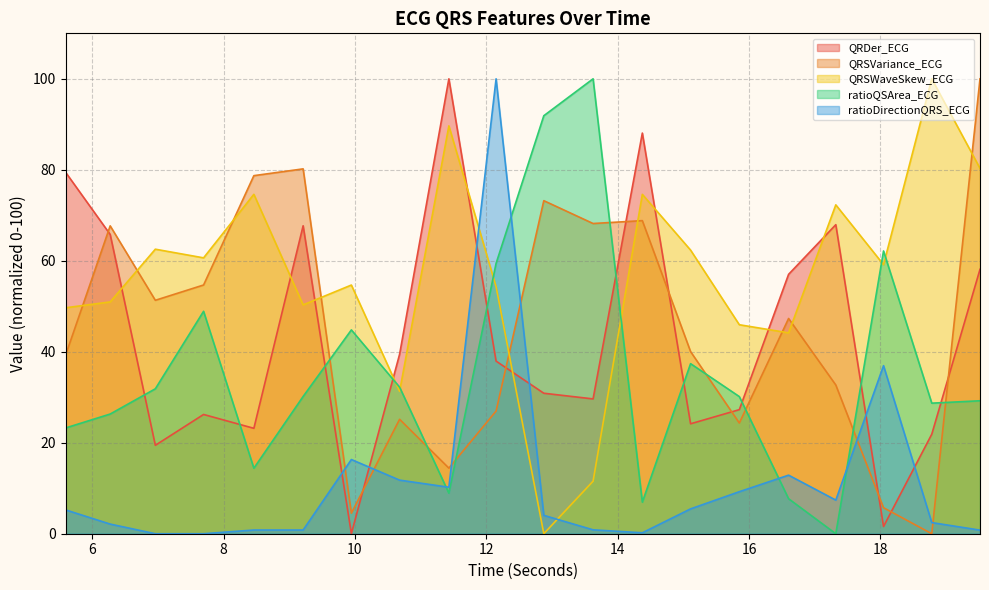

Between which two adjacent categories do ratioQSArea_ECG and QRSWaveSkew_ECG first intersect?

9.9453125 and 10.6796875